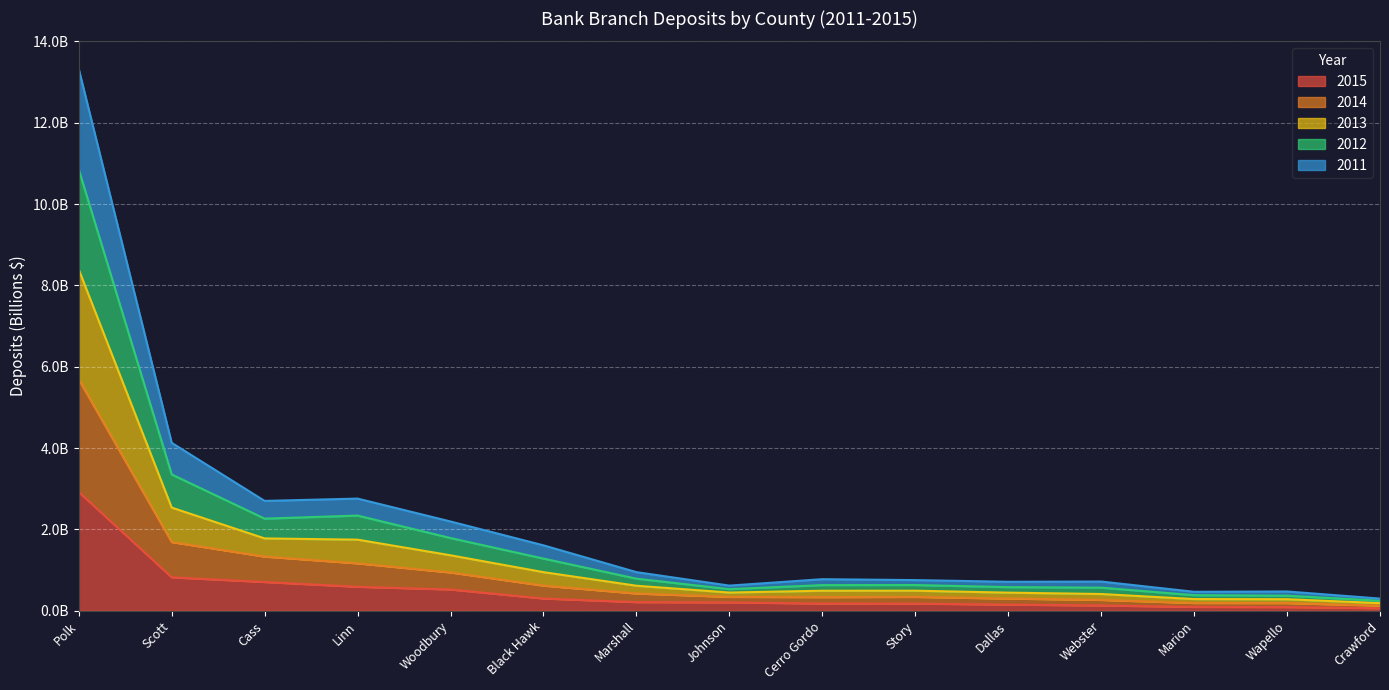

True or false: 2015 has more than 1 interior local peaks.

False